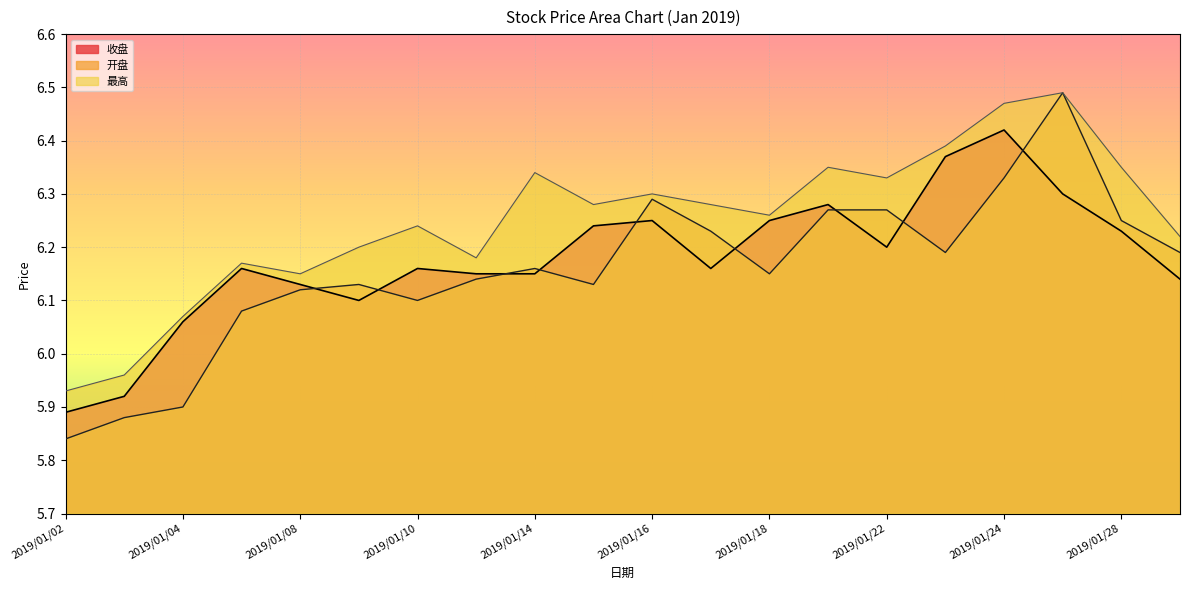

Reading left to right, transcribe all the data shown in this chart.

收盘: 2019/01/02=5.9	2019/01/03=5.9	2019/01/04=6.1	2019/01/07=6.2	2019/01/08=6.1	2019/01/09=6.1	2019/01/10=6.2	2019/01/11=6.2	2019/01/14=6.2	2019/01/15=6.2	2019/01/16=6.2	2019/01/17=6.2	2019/01/18=6.2	2019/01/21=6.3	2019/01/22=6.2	2019/01/23=6.4	2019/01/24=6.4	2019/01/25=6.3	2019/01/28=6.2	2019/01/29=6.1
开盘: 2019/01/02=5.8	2019/01/03=5.9	2019/01/04=5.9	2019/01/07=6.1	2019/01/08=6.1	2019/01/09=6.1	2019/01/10=6.1	2019/01/11=6.1	2019/01/14=6.2	2019/01/15=6.1	2019/01/16=6.3	2019/01/17=6.2	2019/01/18=6.2	2019/01/21=6.3	2019/01/22=6.3	2019/01/23=6.2	2019/01/24=6.3	2019/01/25=6.5	2019/01/28=6.2	2019/01/29=6.2
最高: 2019/01/02=5.9	2019/01/03=6.0	2019/01/04=6.1	2019/01/07=6.2	2019/01/08=6.2	2019/01/09=6.2	2019/01/10=6.2	2019/01/11=6.2	2019/01/14=6.3	2019/01/15=6.3	2019/01/16=6.3	2019/01/17=6.3	2019/01/18=6.3	2019/01/21=6.3	2019/01/22=6.3	2019/01/23=6.4	2019/01/24=6.5	2019/01/25=6.5	2019/01/28=6.3	2019/01/29=6.2